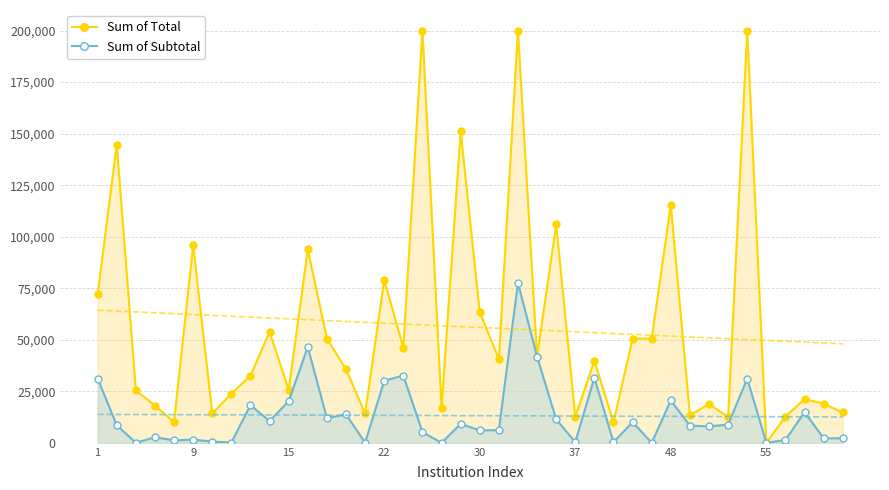

What is the difference between the maximum and second lowest values in the Sum of Total series?

190000.0